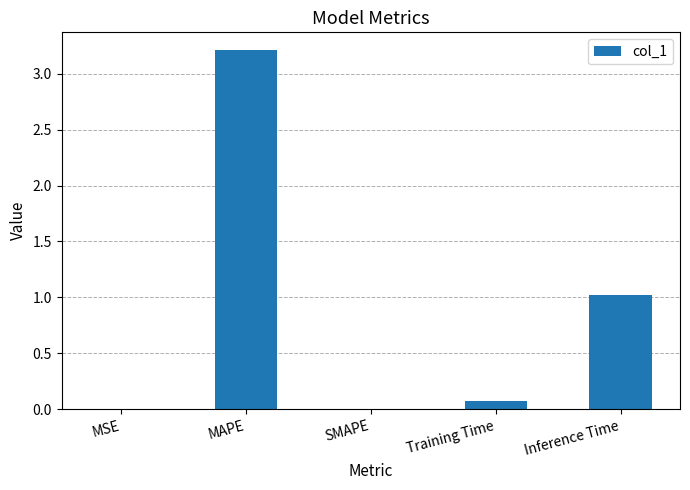

Which has a higher value, Training Time or MSE?

Training Time